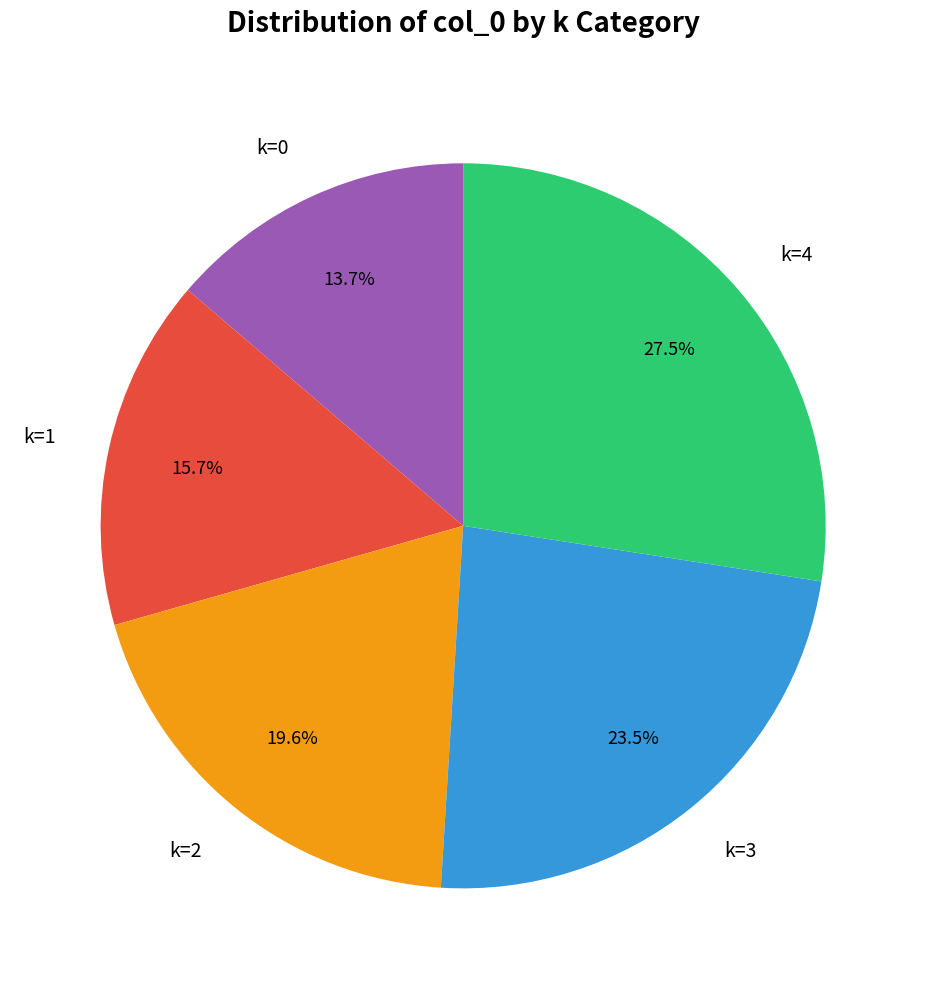

Does k=3 account for over 50% of the chart?

No